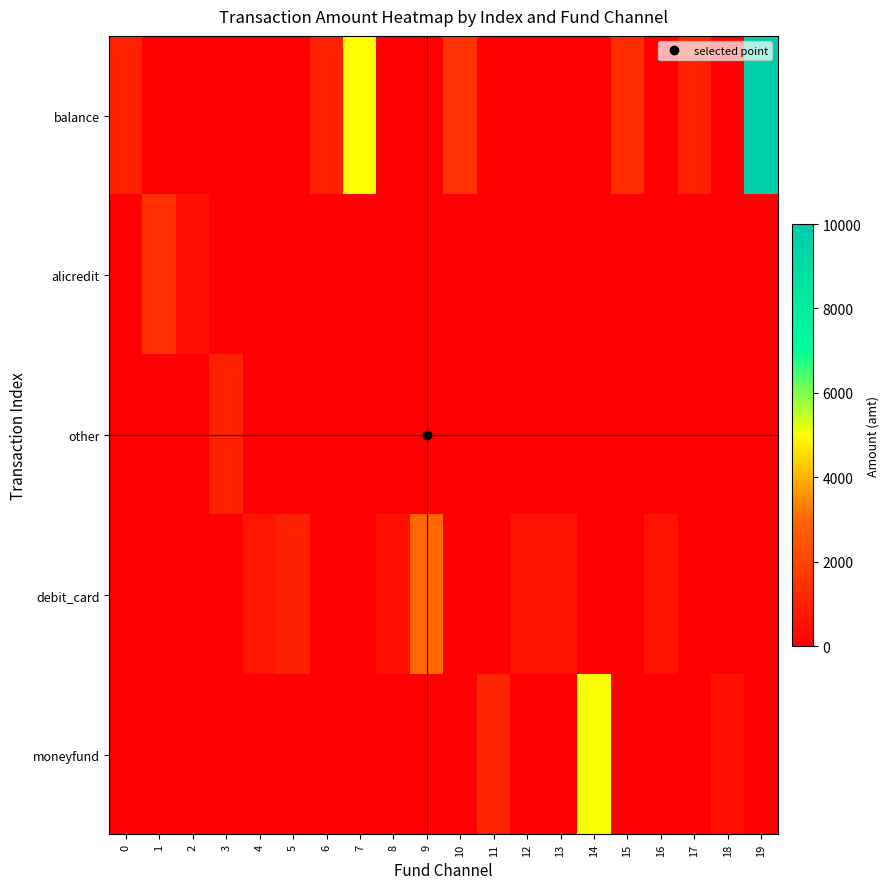

Which series has the largest total across all categories?

balance